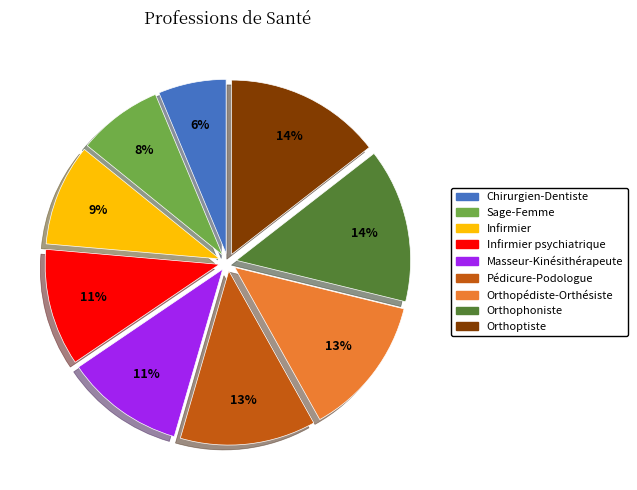

Between Orthophoniste and Infirmier psychiatrique, which is larger?

Orthophoniste